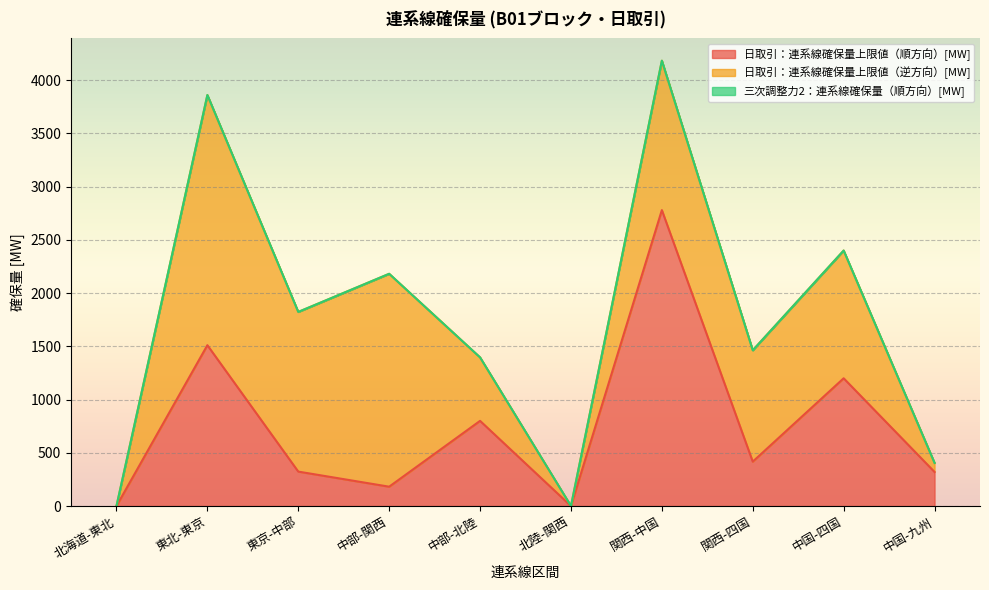

Count the number of data series in this chart.

3